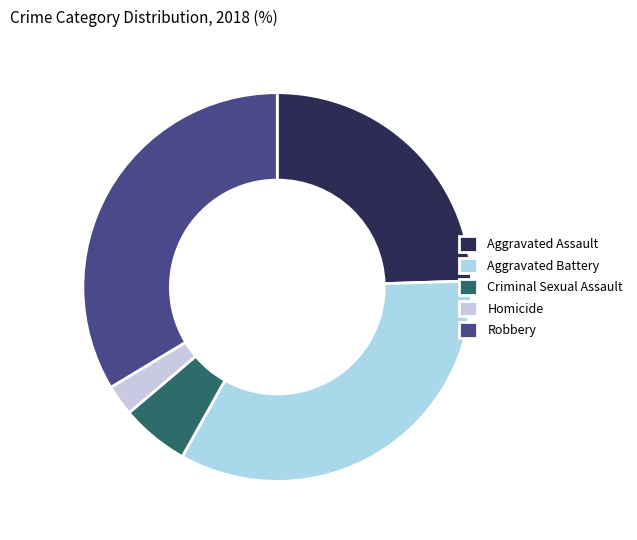

To the nearest percent, what is the difference between the largest and smallest slice percentages?

31%